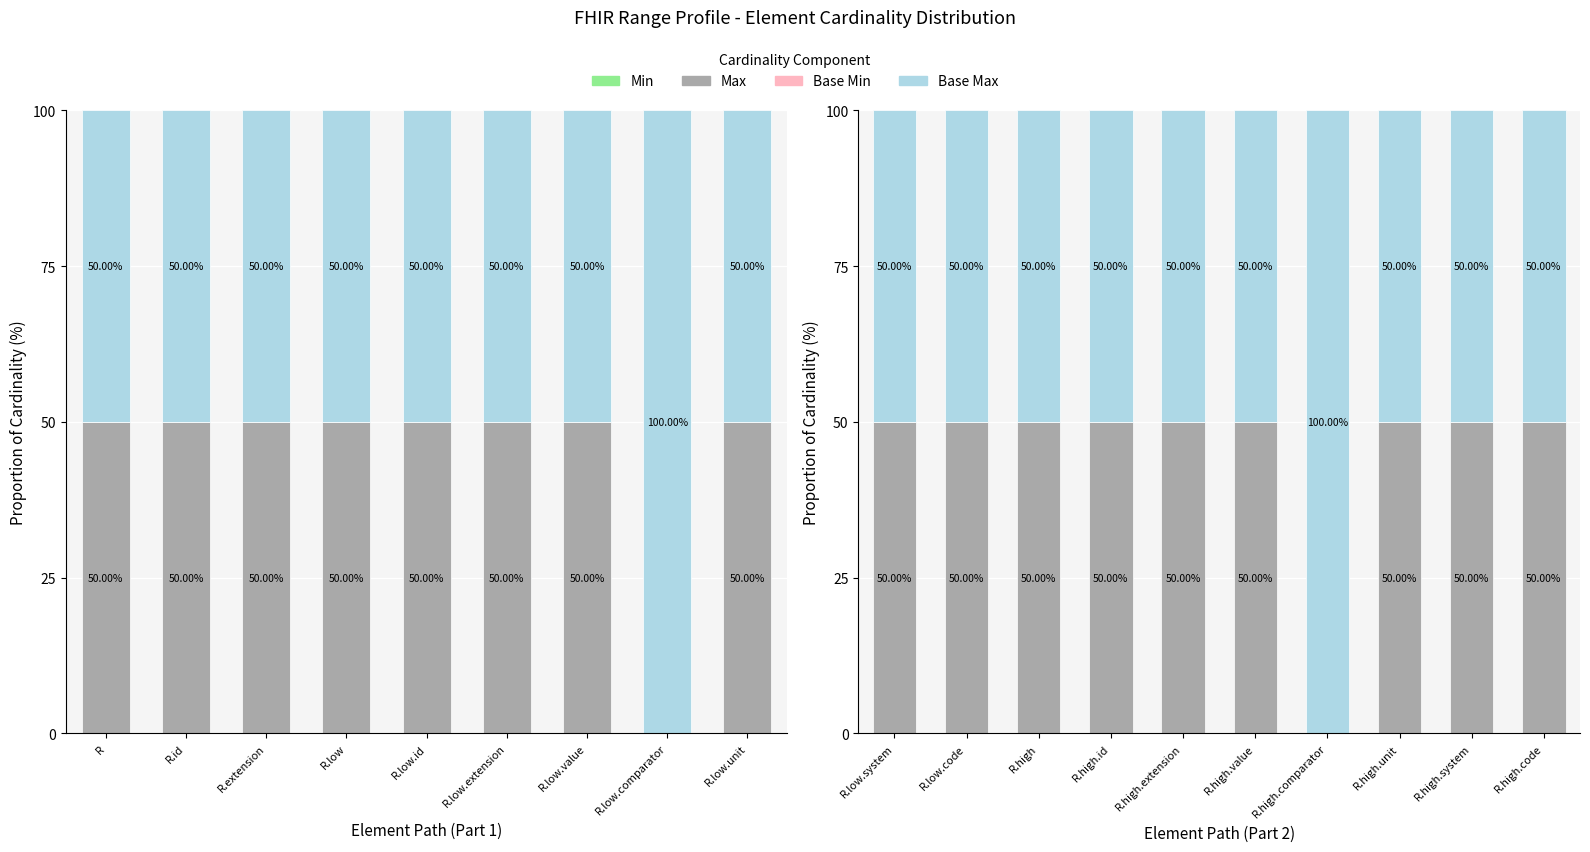

What is the total value across all series at R.low.code?

100